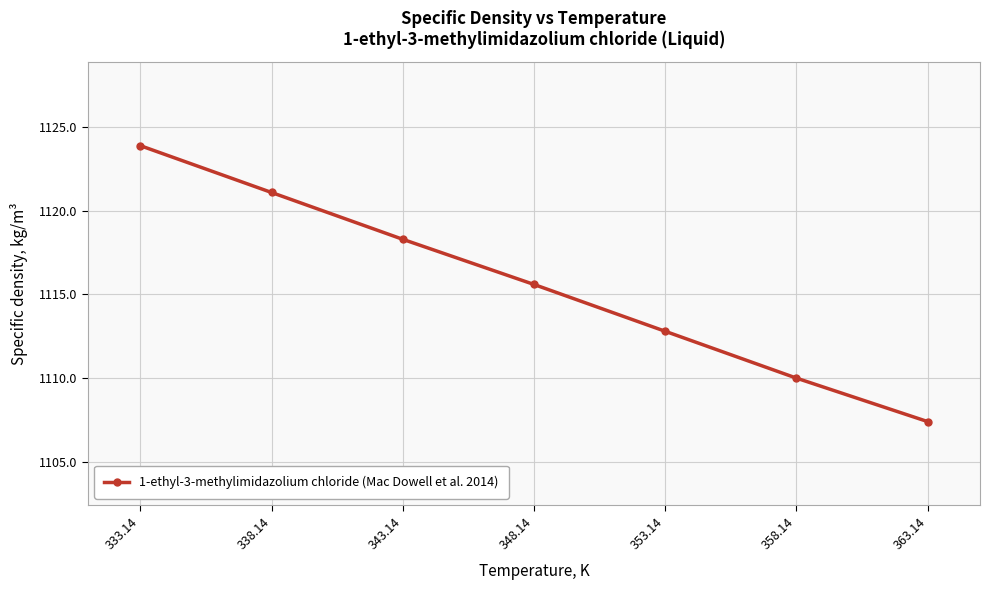

Reading left to right, list all the values displayed in this chart.

333.14=1123.9	338.14=1121.1	343.14=1118.3	348.14=1115.6	353.14=1112.8	358.14=1110.0	363.14=1107.4